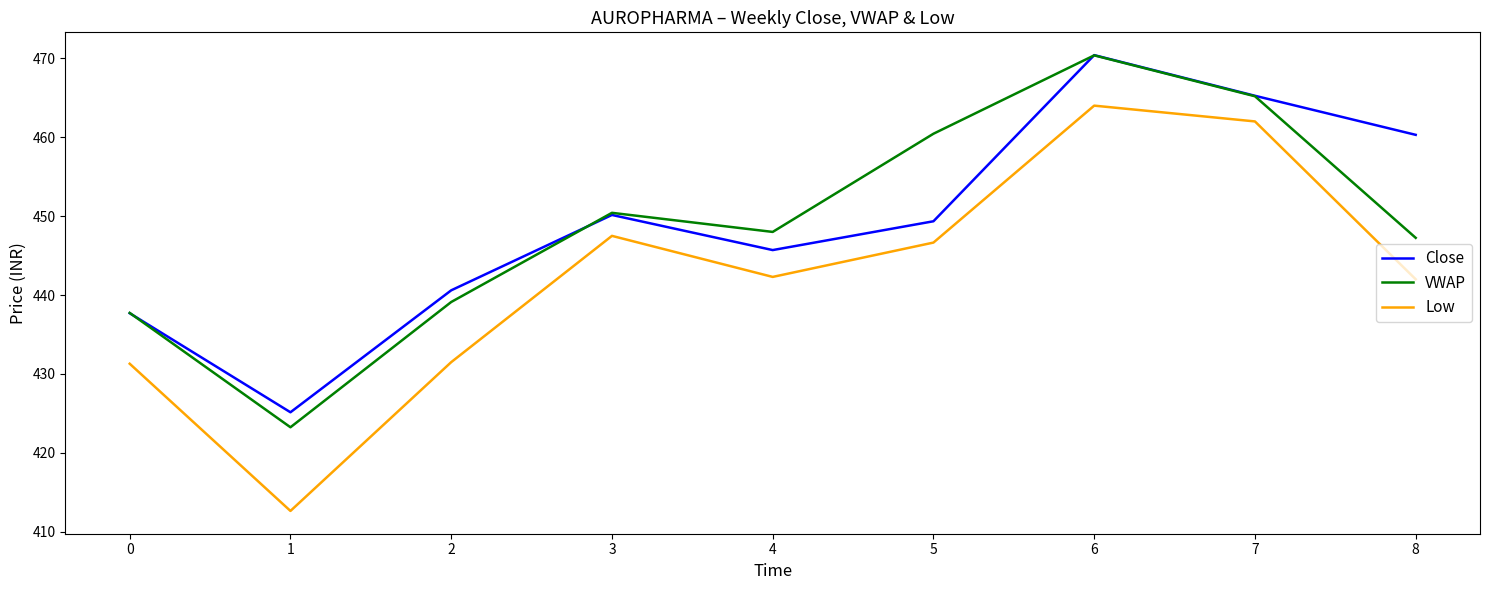

Which series has the widest spread of values?

Low